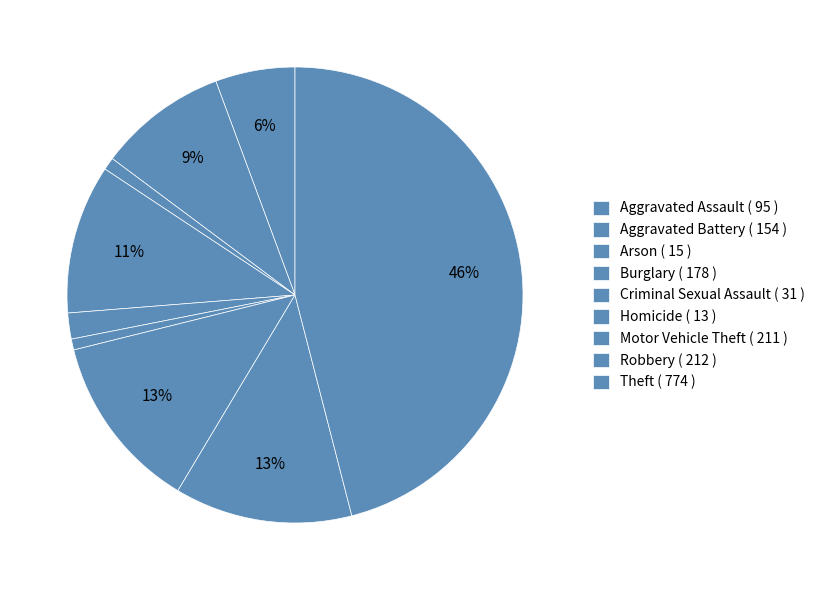

How many segments does this pie chart have?

9